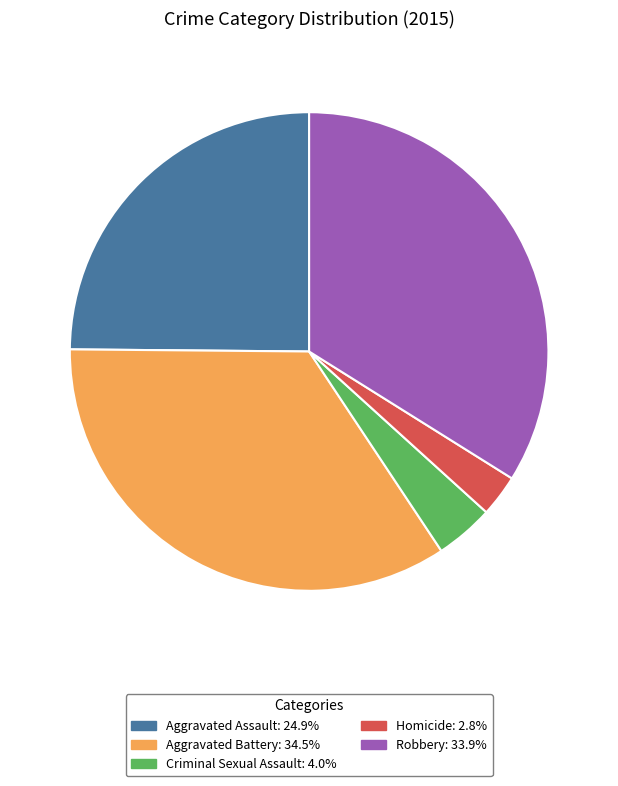

How many slices are in this pie chart?

5